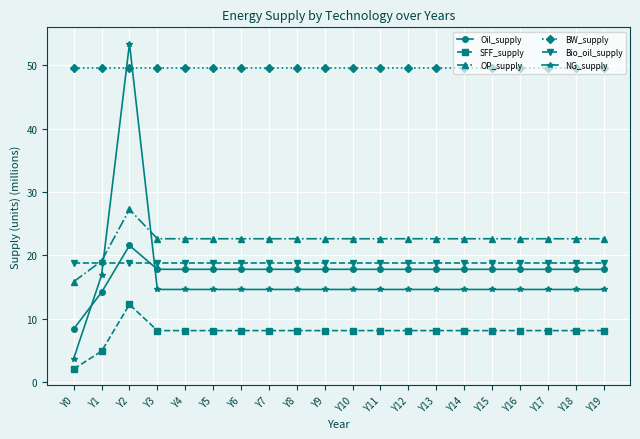

Which category has the highest value in the Oil_supply series?

Y2